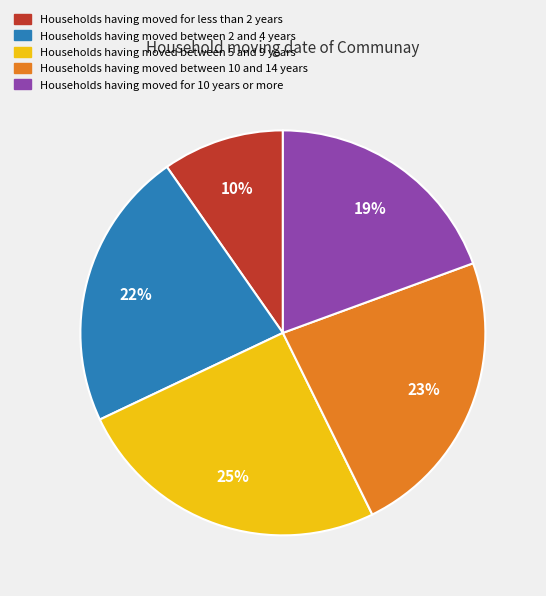

Rank the categories by value from lowest to highest.

Households having moved for less than 2 years, Households having moved for 10 years or more, Households having moved between 2 and 4 years, Households having moved between 10 and 14 years, Households having moved between 5 and 9 years